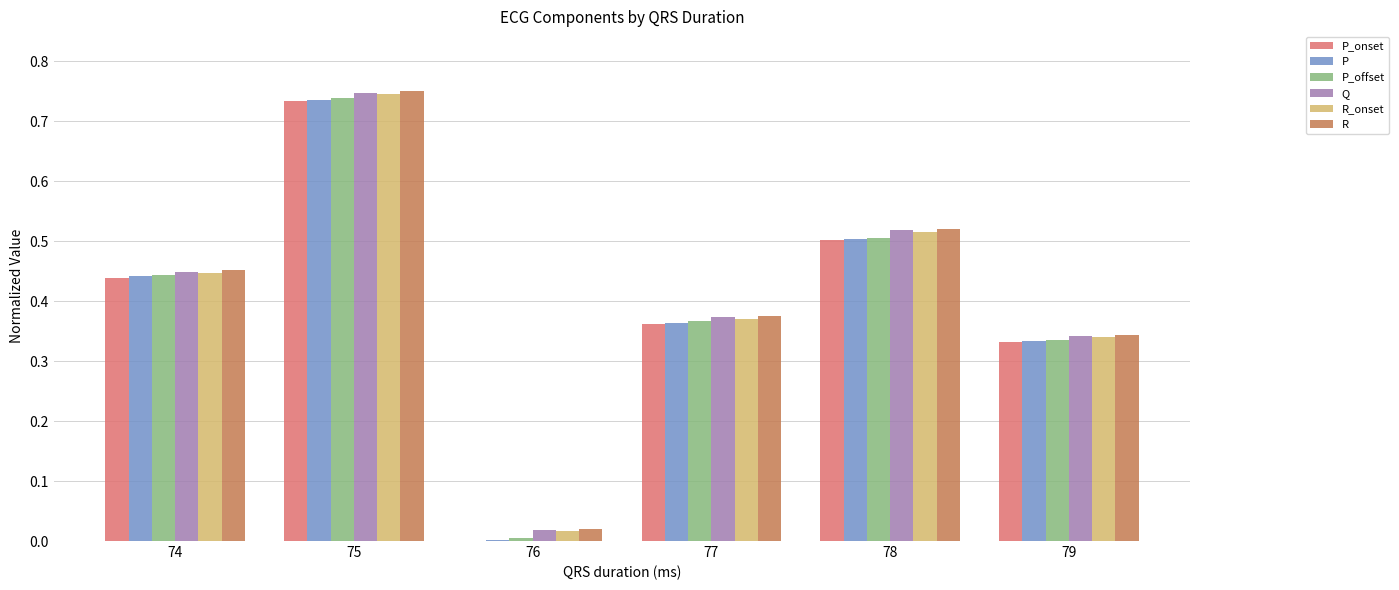

True or false: P_onset has a value of 0.0 at 76.

True